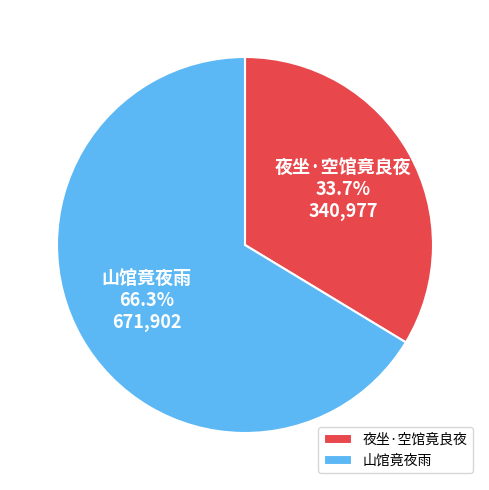

Which slice represents more than half of the pie?

山馆竟夜雨